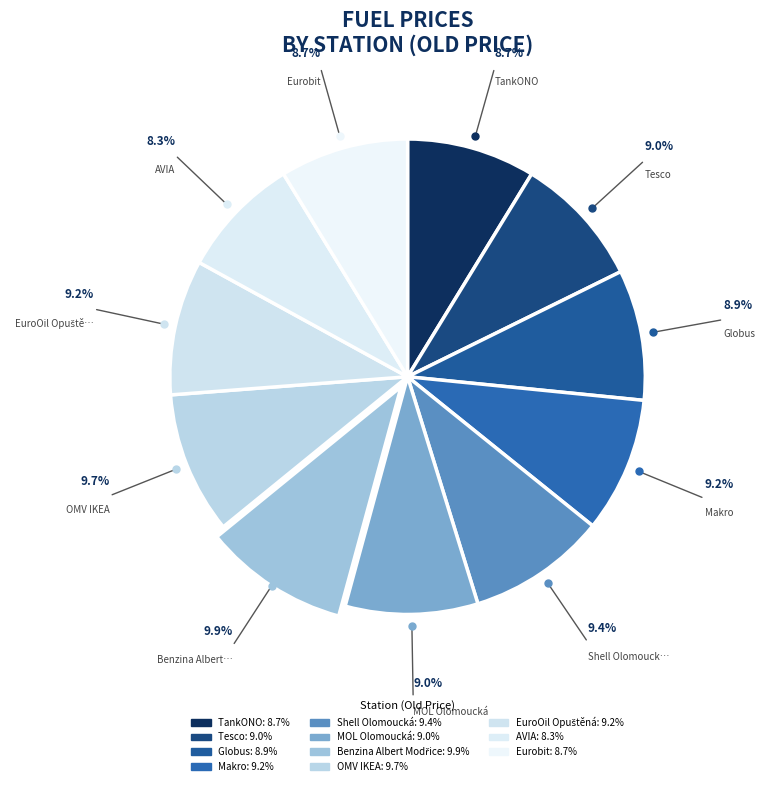

True or false: Shell Olomoucká accounts for 1% of the total.

False